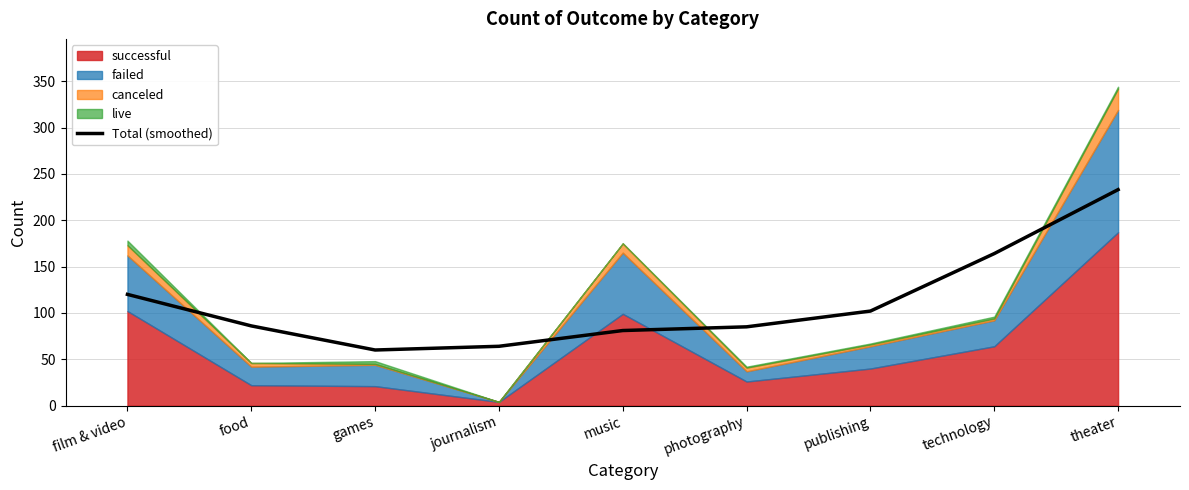

What is the minimum value shown in the chart?

60